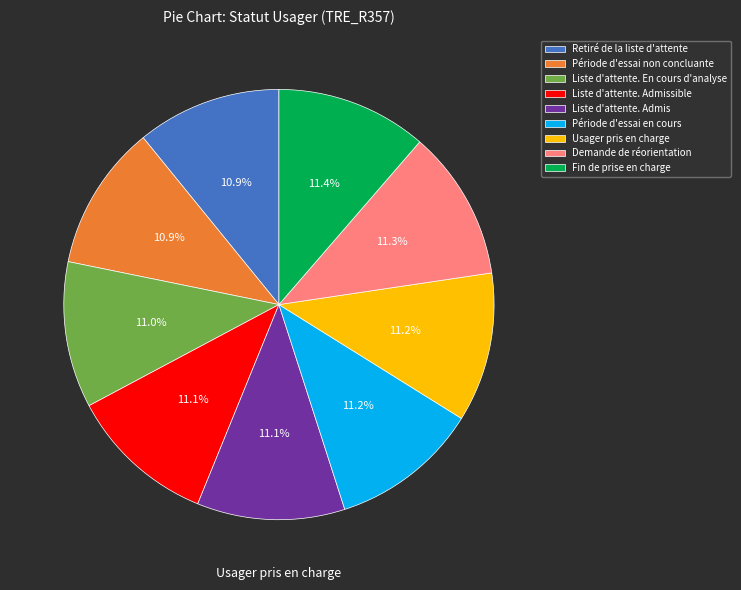

Does Demande de réorientation account for over 50% of the chart?

No